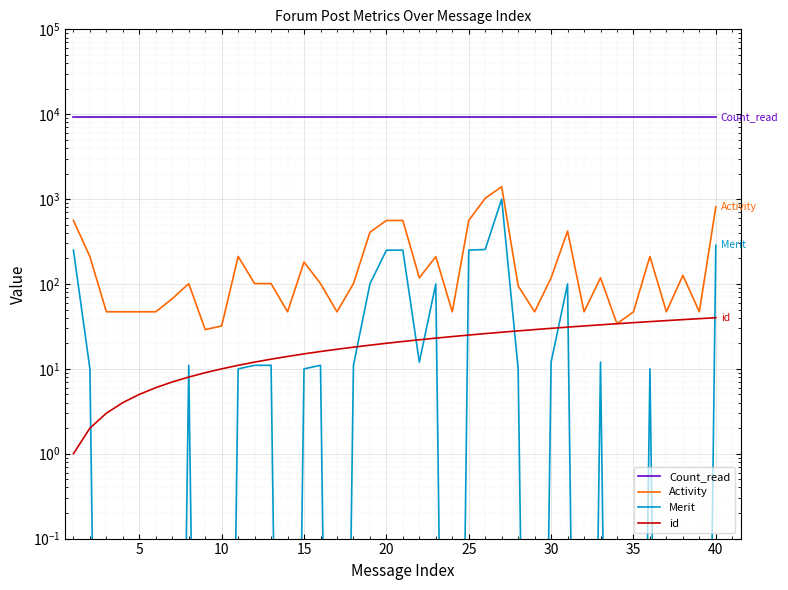

True or false: Activity and id intersect in this chart.

False